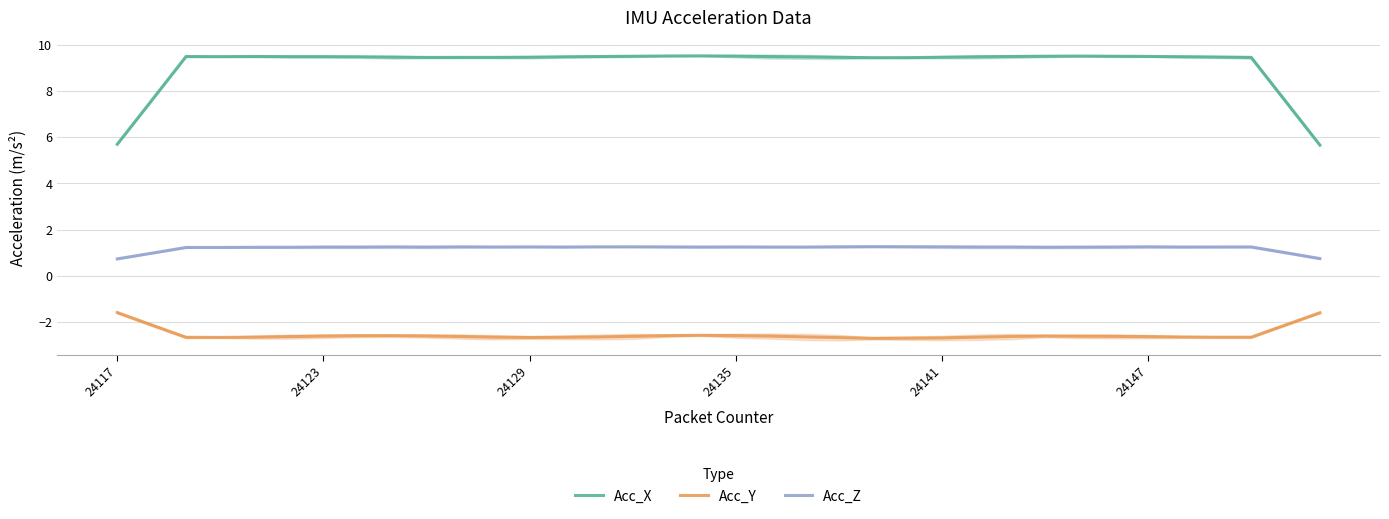

What is the minimum value for Acc_X?

5.7